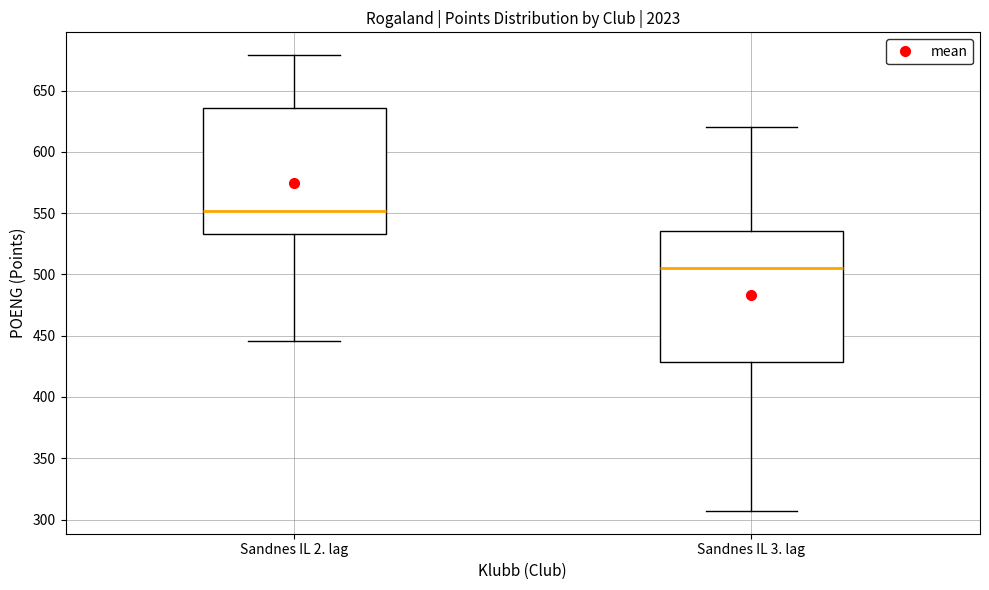

Which box's median line is the lowest?

Sandnes IL 3. lag